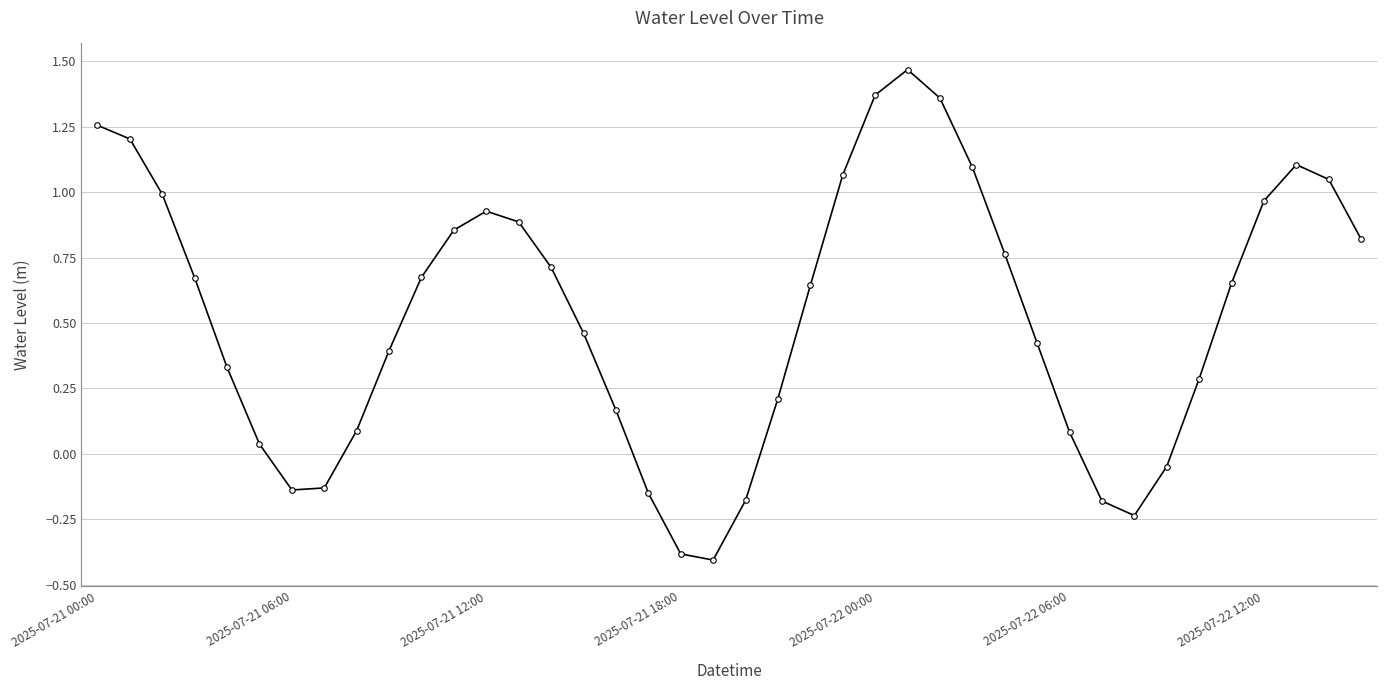

How many points are higher than both their immediate neighbors (excluding endpoints)?

3